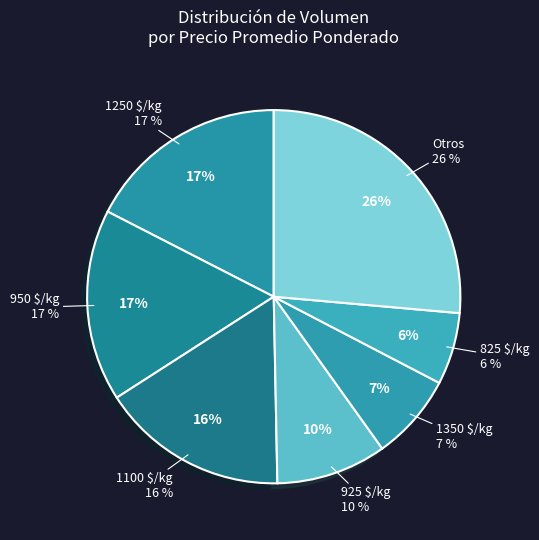

Is there any slice that represents more than half of the pie?

No